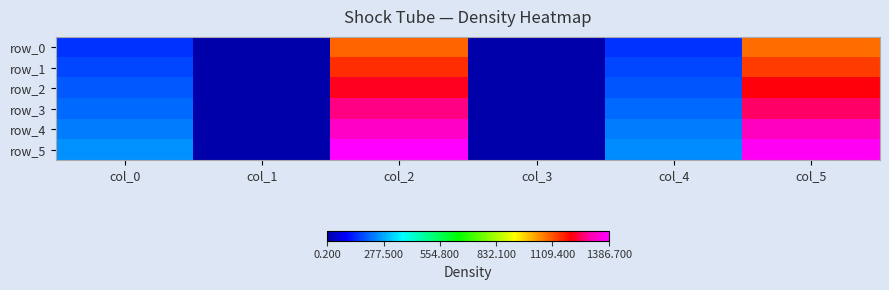

What is the approximate value of row_0 at col_2?

1092.7